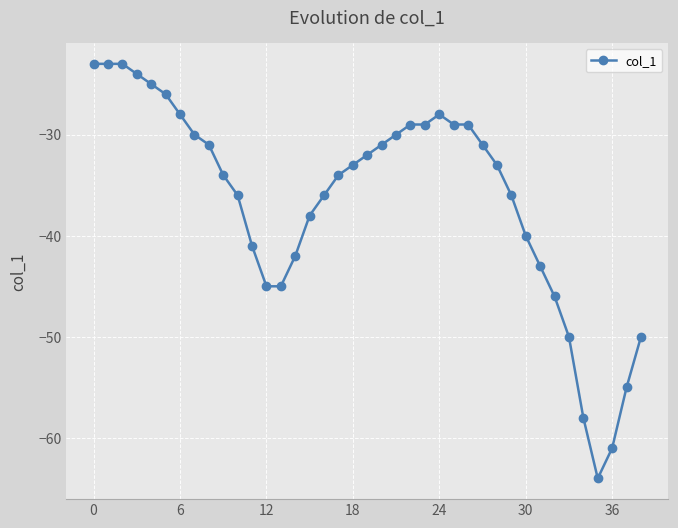

What is the maximum value shown in the chart?

-23